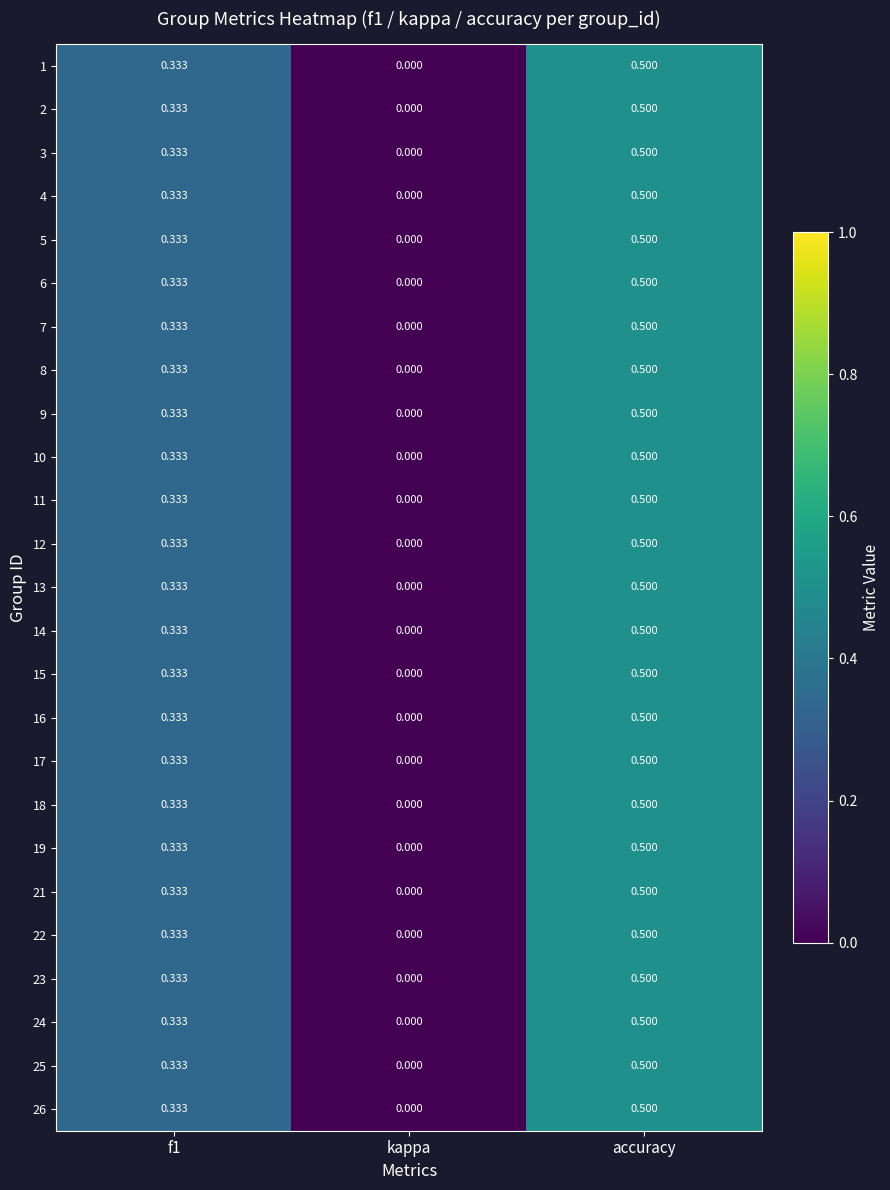

How many distinct data groups are displayed?

25